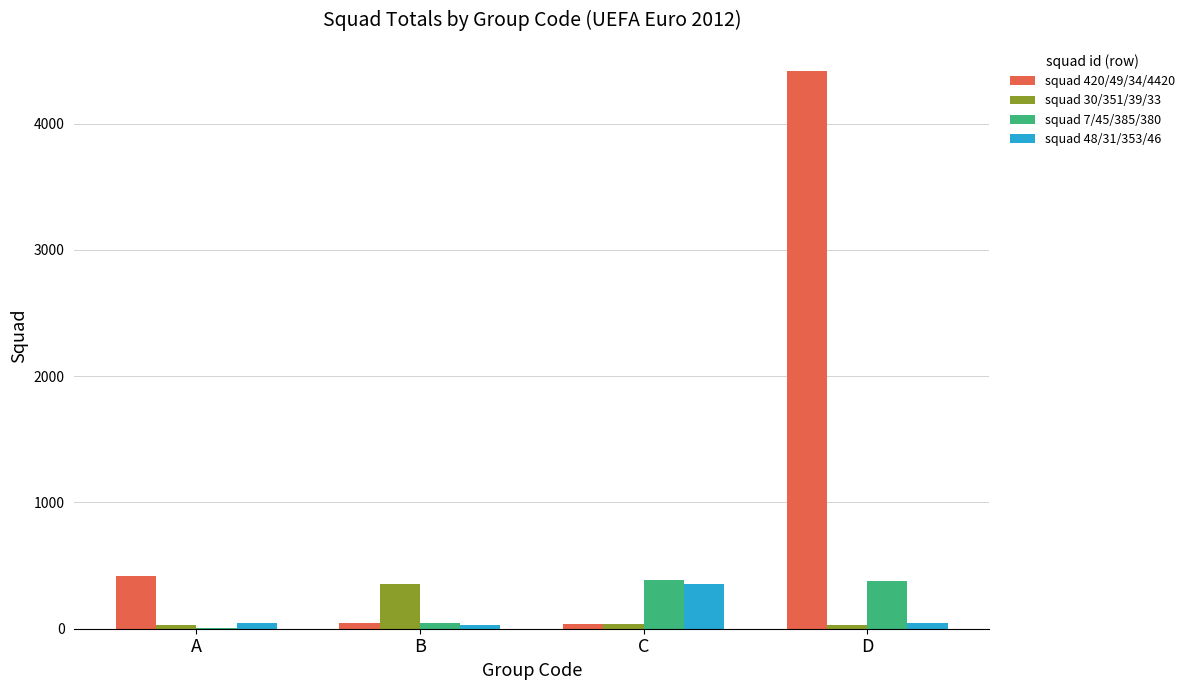

At which category is the sum across all series the highest?

D